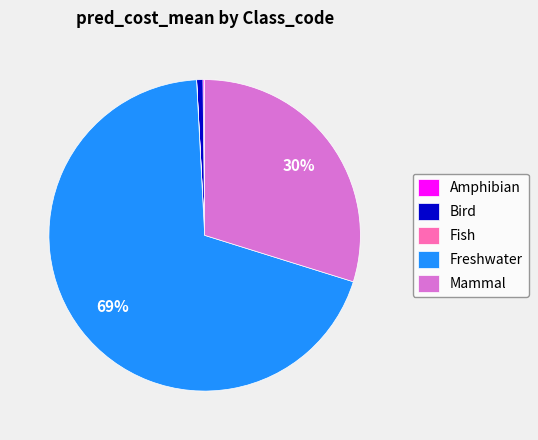

Is it true that Freshwater is 64% of the pie?

False